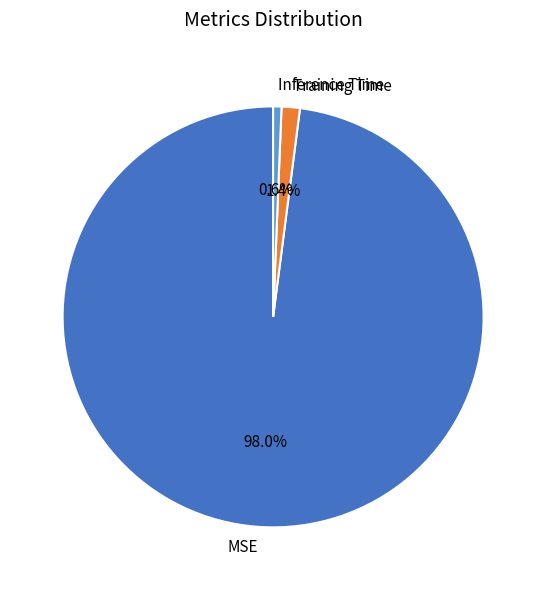

Count the number of slices in the pie.

3